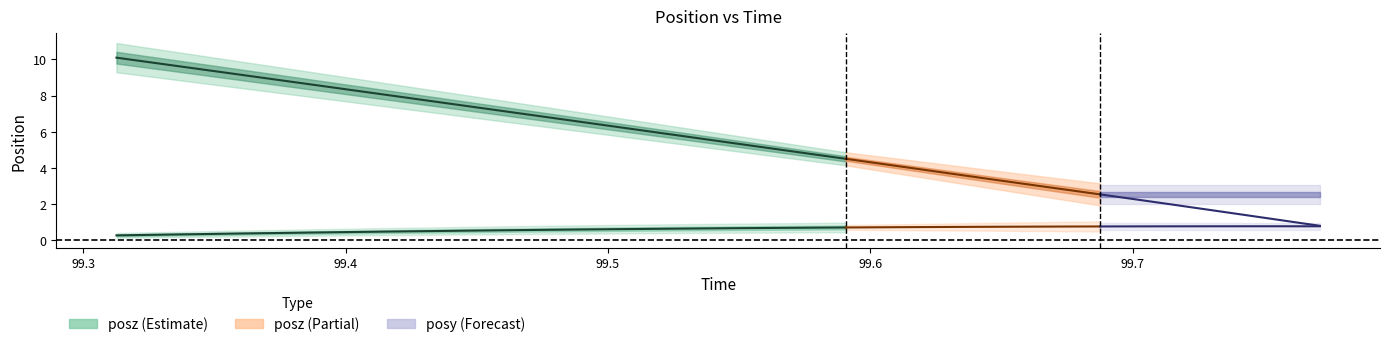

How many data points in posz are less than 7?

9